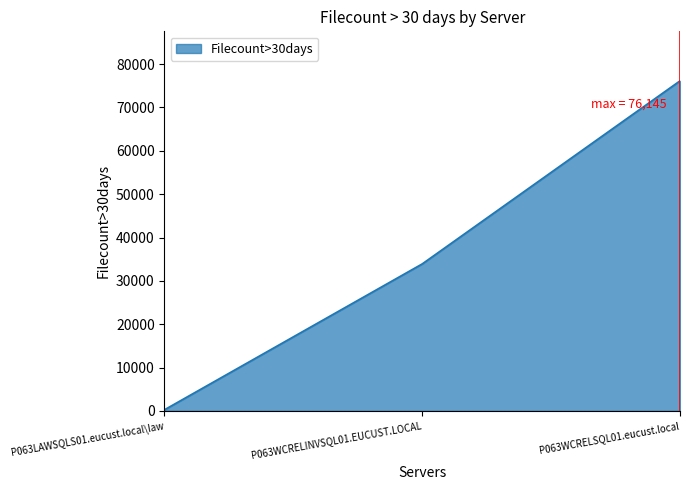

The value at P063WCRELSQL01.eucust.local is 22521. True or false?

False